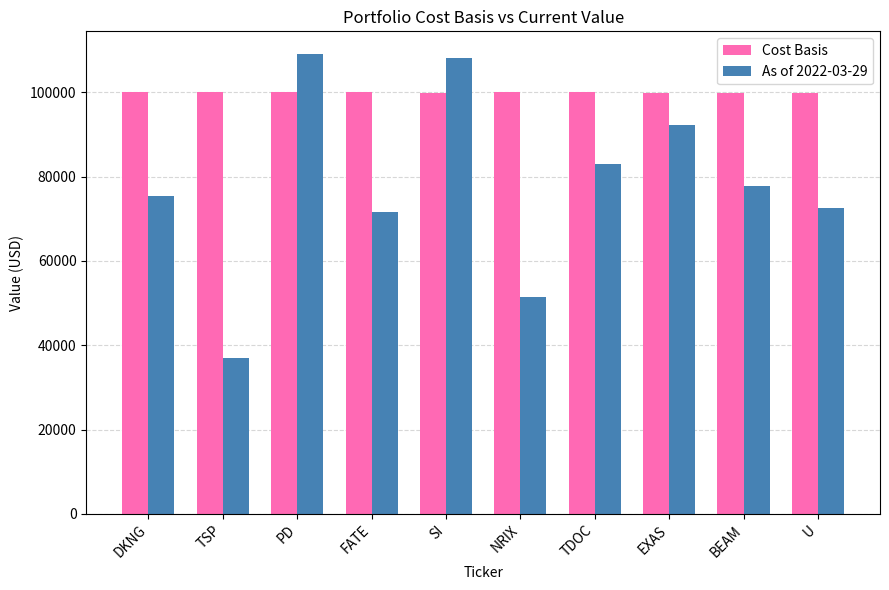

List the series in order of their overall mean, highest first.

Cost Basis, As of 2022-03-29